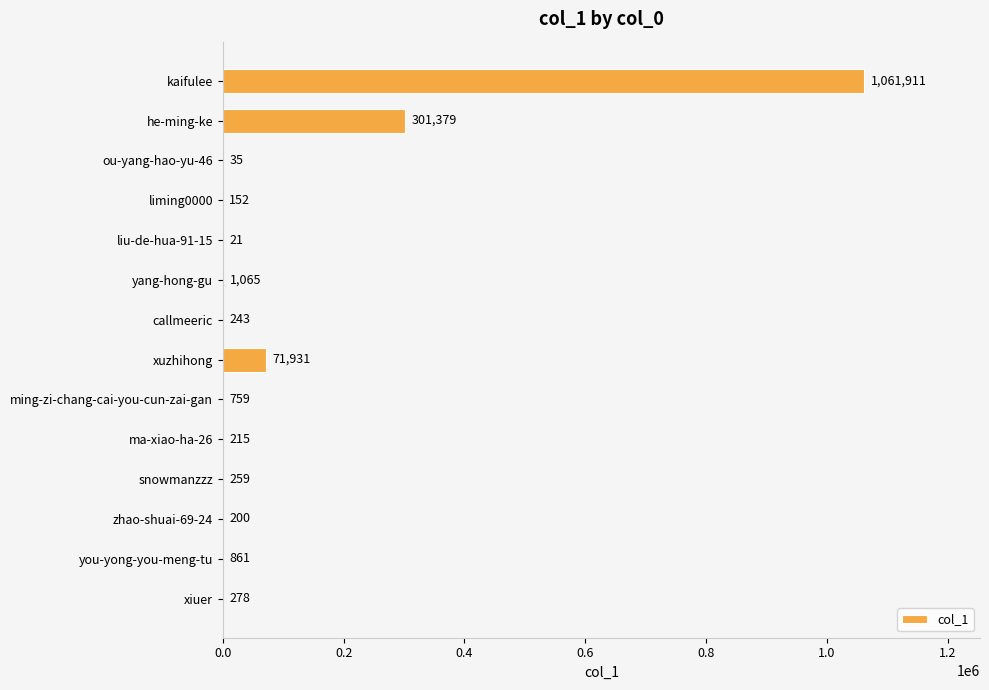

What is the greatest value displayed?

1061911